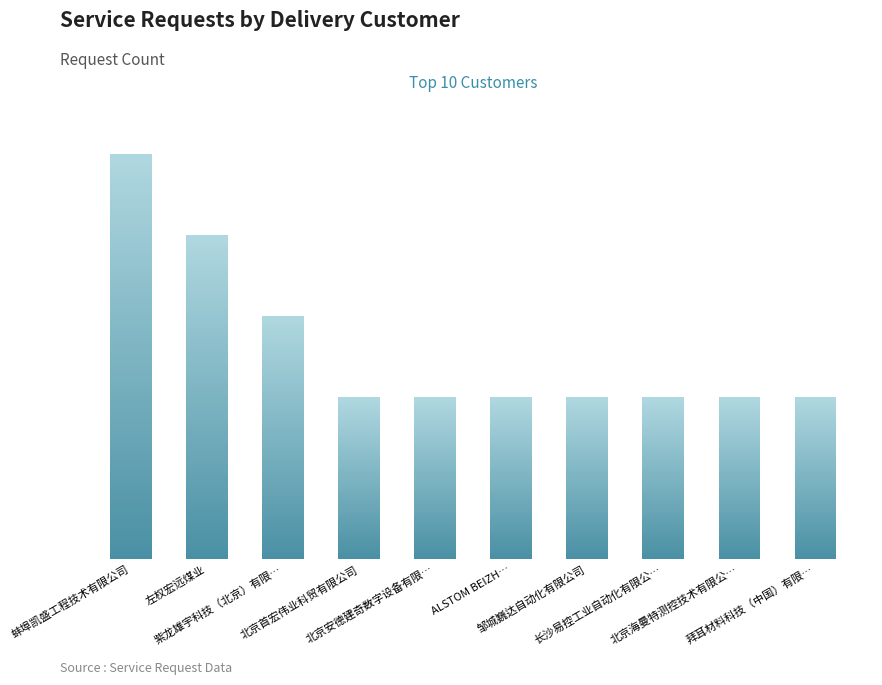

How many distinct data groups are displayed?

1